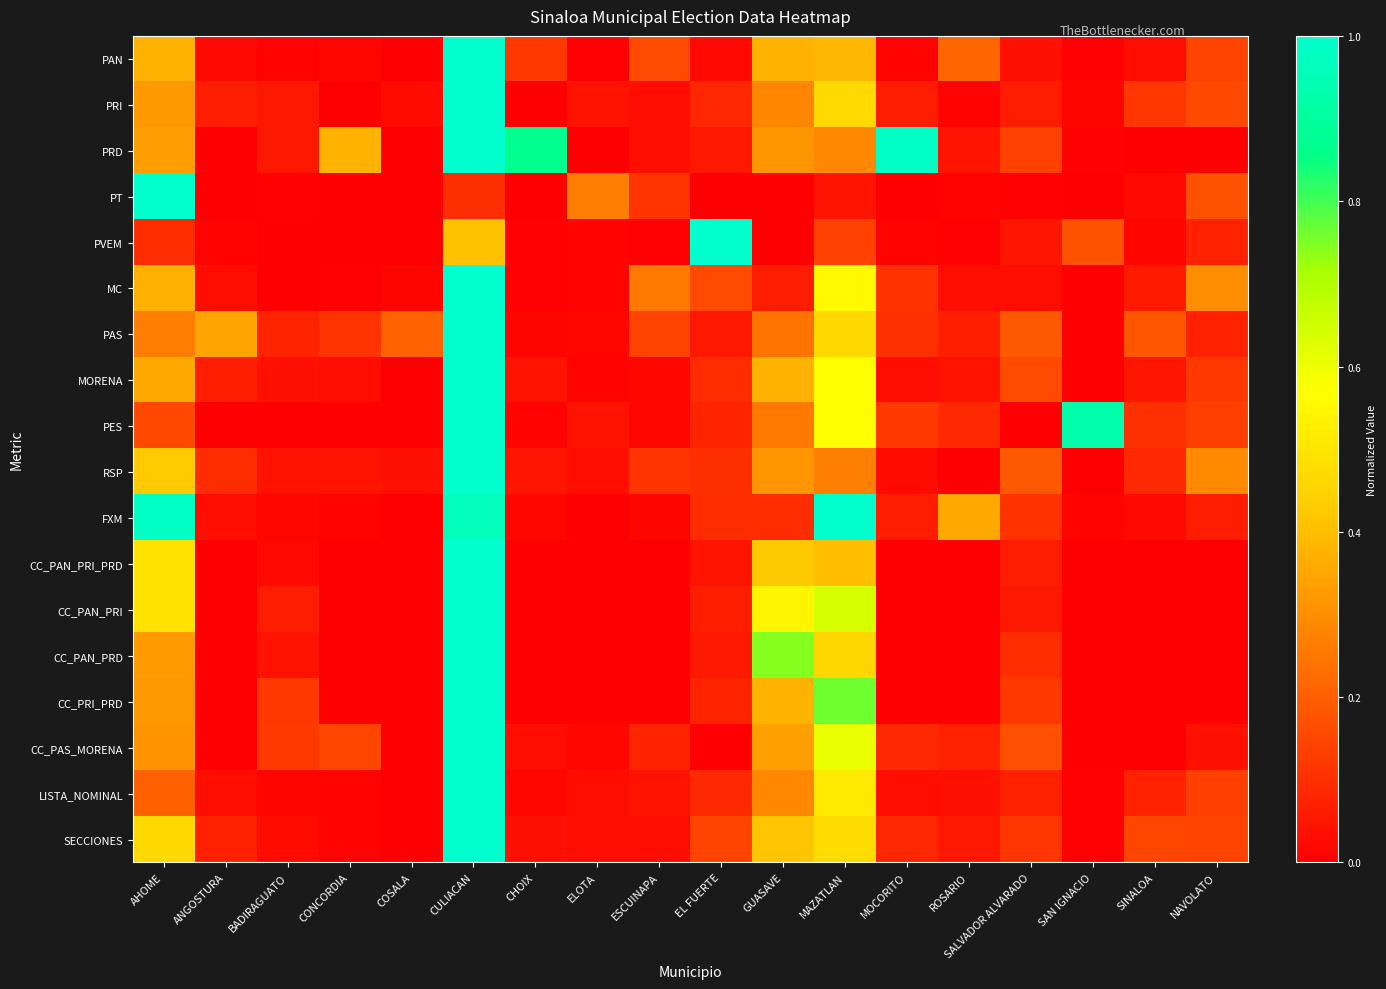

Reading left to right, extract all data points from this chart.

PAN: AHOME=0.4	ANGOSTURA=0.0	BADIRAGUATO=0.0	CONCORDIA=0.0	COSALA=0.0	CULIACAN=1.0	CHOIX=0.1	ELOTA=0.0	ESCUINAPA=0.2	EL FUERTE=0.0	GUASAVE=0.4	MAZATLAN=0.4	MOCORITO=0.0	ROSARIO=0.2	SALVADOR ALVARADO=0.0	SAN IGNACIO=0.0	SINALOA=0.0	NAVOLATO=0.1
PRI: AHOME=0.3	ANGOSTURA=0.1	BADIRAGUATO=0.1	CONCORDIA=0.0	COSALA=0.0	CULIACAN=1.0	CHOIX=0.0	ELOTA=0.0	ESCUINAPA=0.0	EL FUERTE=0.1	GUASAVE=0.3	MAZATLAN=0.5	MOCORITO=0.1	ROSARIO=0.0	SALVADOR ALVARADO=0.1	SAN IGNACIO=0.0	SINALOA=0.1	NAVOLATO=0.2
PRD: AHOME=0.3	ANGOSTURA=0.0	BADIRAGUATO=0.1	CONCORDIA=0.4	COSALA=0.0	CULIACAN=1.0	CHOIX=0.9	ELOTA=0.0	ESCUINAPA=0.0	EL FUERTE=0.1	GUASAVE=0.3	MAZATLAN=0.3	MOCORITO=1.0	ROSARIO=0.0	SALVADOR ALVARADO=0.1	SAN IGNACIO=0.0	SINALOA=0.0	NAVOLATO=0.0
PT: AHOME=1.0	ANGOSTURA=0.0	BADIRAGUATO=0.0	CONCORDIA=0.0	COSALA=0.0	CULIACAN=0.1	CHOIX=0.0	ELOTA=0.3	ESCUINAPA=0.1	EL FUERTE=0.0	GUASAVE=0.0	MAZATLAN=0.0	MOCORITO=0.0	ROSARIO=0.0	SALVADOR ALVARADO=0.0	SAN IGNACIO=0.0	SINALOA=0.0	NAVOLATO=0.2
PVEM: AHOME=0.1	ANGOSTURA=0.0	BADIRAGUATO=0.0	CONCORDIA=0.0	COSALA=0.0	CULIACAN=0.4	CHOIX=0.0	ELOTA=0.0	ESCUINAPA=0.0	EL FUERTE=1.0	GUASAVE=0.0	MAZATLAN=0.1	MOCORITO=0.0	ROSARIO=0.0	SALVADOR ALVARADO=0.0	SAN IGNACIO=0.2	SINALOA=0.0	NAVOLATO=0.1
MC: AHOME=0.4	ANGOSTURA=0.0	BADIRAGUATO=0.0	CONCORDIA=0.0	COSALA=0.0	CULIACAN=1.0	CHOIX=0.0	ELOTA=0.0	ESCUINAPA=0.3	EL FUERTE=0.2	GUASAVE=0.1	MAZATLAN=0.6	MOCORITO=0.1	ROSARIO=0.0	SALVADOR ALVARADO=0.0	SAN IGNACIO=0.0	SINALOA=0.1	NAVOLATO=0.3
PAS: AHOME=0.3	ANGOSTURA=0.3	BADIRAGUATO=0.1	CONCORDIA=0.1	COSALA=0.2	CULIACAN=1.0	CHOIX=0.0	ELOTA=0.0	ESCUINAPA=0.1	EL FUERTE=0.1	GUASAVE=0.2	MAZATLAN=0.5	MOCORITO=0.1	ROSARIO=0.1	SALVADOR ALVARADO=0.2	SAN IGNACIO=0.0	SINALOA=0.2	NAVOLATO=0.1
MORENA: AHOME=0.4	ANGOSTURA=0.1	BADIRAGUATO=0.0	CONCORDIA=0.0	COSALA=0.0	CULIACAN=1.0	CHOIX=0.0	ELOTA=0.0	ESCUINAPA=0.0	EL FUERTE=0.1	GUASAVE=0.4	MAZATLAN=0.6	MOCORITO=0.0	ROSARIO=0.0	SALVADOR ALVARADO=0.2	SAN IGNACIO=0.0	SINALOA=0.0	NAVOLATO=0.1
PES: AHOME=0.2	ANGOSTURA=0.0	BADIRAGUATO=0.0	CONCORDIA=0.0	COSALA=0.0	CULIACAN=1.0	CHOIX=0.0	ELOTA=0.0	ESCUINAPA=0.0	EL FUERTE=0.1	GUASAVE=0.3	MAZATLAN=0.6	MOCORITO=0.1	ROSARIO=0.1	SALVADOR ALVARADO=0.0	SAN IGNACIO=0.9	SINALOA=0.1	NAVOLATO=0.1
RSP: AHOME=0.4	ANGOSTURA=0.1	BADIRAGUATO=0.0	CONCORDIA=0.0	COSALA=0.0	CULIACAN=1.0	CHOIX=0.0	ELOTA=0.0	ESCUINAPA=0.1	EL FUERTE=0.1	GUASAVE=0.3	MAZATLAN=0.3	MOCORITO=0.0	ROSARIO=0.0	SALVADOR ALVARADO=0.2	SAN IGNACIO=0.0	SINALOA=0.1	NAVOLATO=0.3
FXM: AHOME=1.0	ANGOSTURA=0.0	BADIRAGUATO=0.0	CONCORDIA=0.0	COSALA=0.0	CULIACAN=1.0	CHOIX=0.0	ELOTA=0.0	ESCUINAPA=0.0	EL FUERTE=0.1	GUASAVE=0.1	MAZATLAN=1.0	MOCORITO=0.1	ROSARIO=0.4	SALVADOR ALVARADO=0.1	SAN IGNACIO=0.0	SINALOA=0.0	NAVOLATO=0.1
CC_PAN_PRI_PRD: AHOME=0.5	ANGOSTURA=0.0	BADIRAGUATO=0.0	CONCORDIA=0.0	COSALA=0.0	CULIACAN=1.0	CHOIX=0.0	ELOTA=0.0	ESCUINAPA=0.0	EL FUERTE=0.0	GUASAVE=0.4	MAZATLAN=0.4	MOCORITO=0.0	ROSARIO=0.0	SALVADOR ALVARADO=0.1	SAN IGNACIO=0.0	SINALOA=0.0	NAVOLATO=0.0
CC_PAN_PRI: AHOME=0.5	ANGOSTURA=0.0	BADIRAGUATO=0.1	CONCORDIA=0.0	COSALA=0.0	CULIACAN=1.0	CHOIX=0.0	ELOTA=0.0	ESCUINAPA=0.0	EL FUERTE=0.1	GUASAVE=0.5	MAZATLAN=0.6	MOCORITO=0.0	ROSARIO=0.0	SALVADOR ALVARADO=0.1	SAN IGNACIO=0.0	SINALOA=0.0	NAVOLATO=0.0
CC_PAN_PRD: AHOME=0.3	ANGOSTURA=0.0	BADIRAGUATO=0.0	CONCORDIA=0.0	COSALA=0.0	CULIACAN=1.0	CHOIX=0.0	ELOTA=0.0	ESCUINAPA=0.0	EL FUERTE=0.1	GUASAVE=0.7	MAZATLAN=0.5	MOCORITO=0.0	ROSARIO=0.0	SALVADOR ALVARADO=0.1	SAN IGNACIO=0.0	SINALOA=0.0	NAVOLATO=0.0
CC_PRI_PRD: AHOME=0.3	ANGOSTURA=0.0	BADIRAGUATO=0.1	CONCORDIA=0.0	COSALA=0.0	CULIACAN=1.0	CHOIX=0.0	ELOTA=0.0	ESCUINAPA=0.0	EL FUERTE=0.1	GUASAVE=0.4	MAZATLAN=0.8	MOCORITO=0.0	ROSARIO=0.0	SALVADOR ALVARADO=0.1	SAN IGNACIO=0.0	SINALOA=0.0	NAVOLATO=0.0
CC_PAS_MORENA: AHOME=0.3	ANGOSTURA=0.0	BADIRAGUATO=0.1	CONCORDIA=0.1	COSALA=0.0	CULIACAN=1.0	CHOIX=0.0	ELOTA=0.0	ESCUINAPA=0.1	EL FUERTE=0.0	GUASAVE=0.3	MAZATLAN=0.6	MOCORITO=0.1	ROSARIO=0.1	SALVADOR ALVARADO=0.2	SAN IGNACIO=0.0	SINALOA=0.0	NAVOLATO=0.0
LISTA_NOMINAL: AHOME=0.2	ANGOSTURA=0.0	BADIRAGUATO=0.0	CONCORDIA=0.0	COSALA=0.0	CULIACAN=1.0	CHOIX=0.0	ELOTA=0.0	ESCUINAPA=0.0	EL FUERTE=0.1	GUASAVE=0.3	MAZATLAN=0.5	MOCORITO=0.0	ROSARIO=0.0	SALVADOR ALVARADO=0.1	SAN IGNACIO=0.0	SINALOA=0.1	NAVOLATO=0.1
SECCIONES: AHOME=0.5	ANGOSTURA=0.1	BADIRAGUATO=0.0	CONCORDIA=0.0	COSALA=0.0	CULIACAN=1.0	CHOIX=0.0	ELOTA=0.0	ESCUINAPA=0.0	EL FUERTE=0.1	GUASAVE=0.4	MAZATLAN=0.5	MOCORITO=0.1	ROSARIO=0.1	SALVADOR ALVARADO=0.1	SAN IGNACIO=0.0	SINALOA=0.1	NAVOLATO=0.1